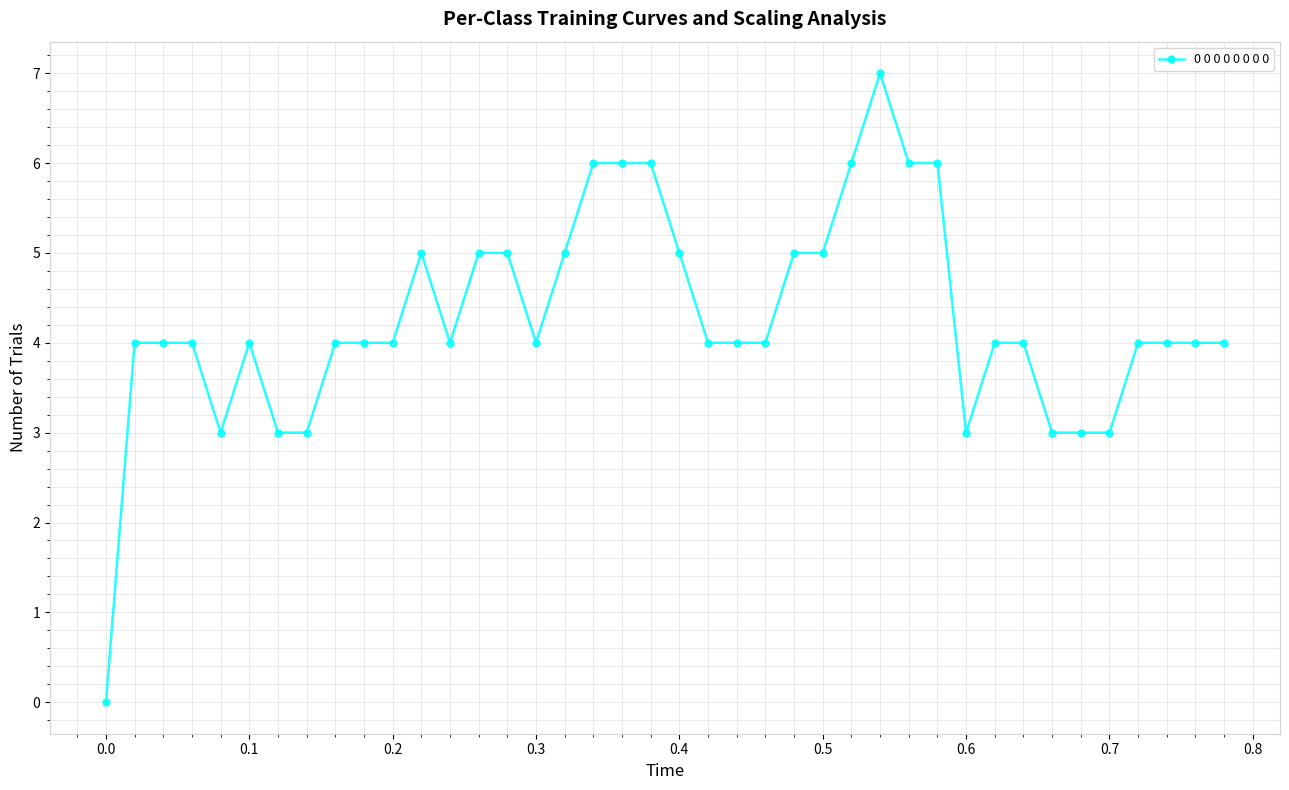

What is the value of the 27th point from the left?

6